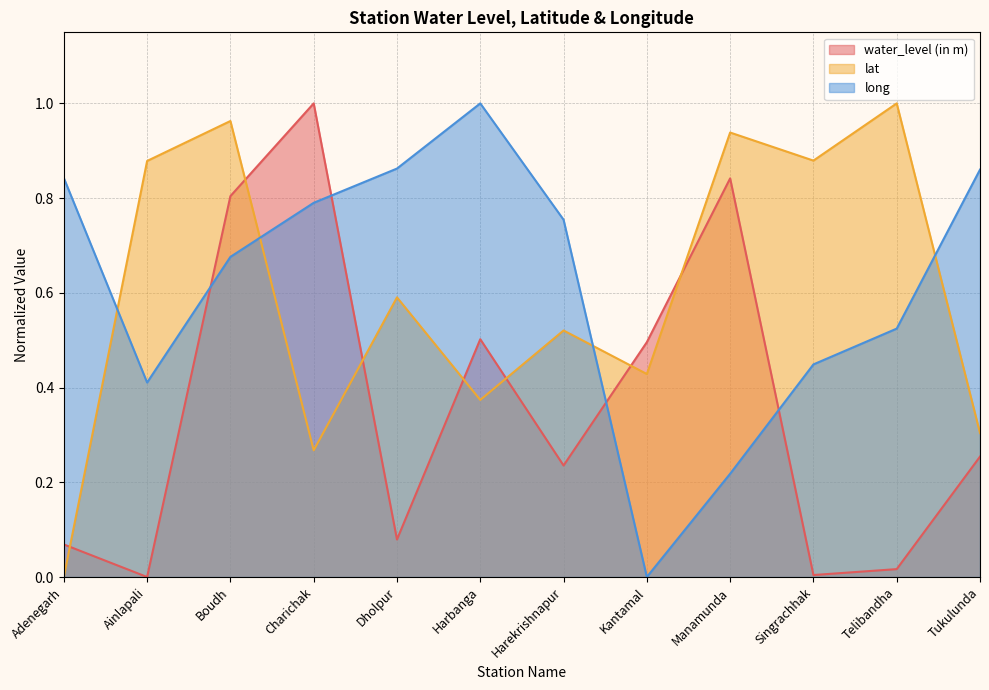

How many interior local valleys does the lat series have?

4